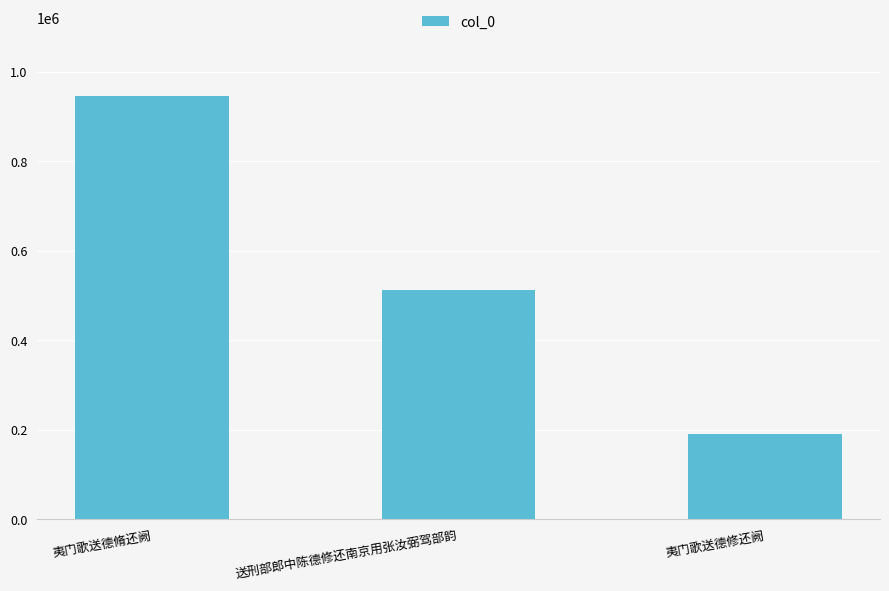

Count the number of data series in this chart.

1